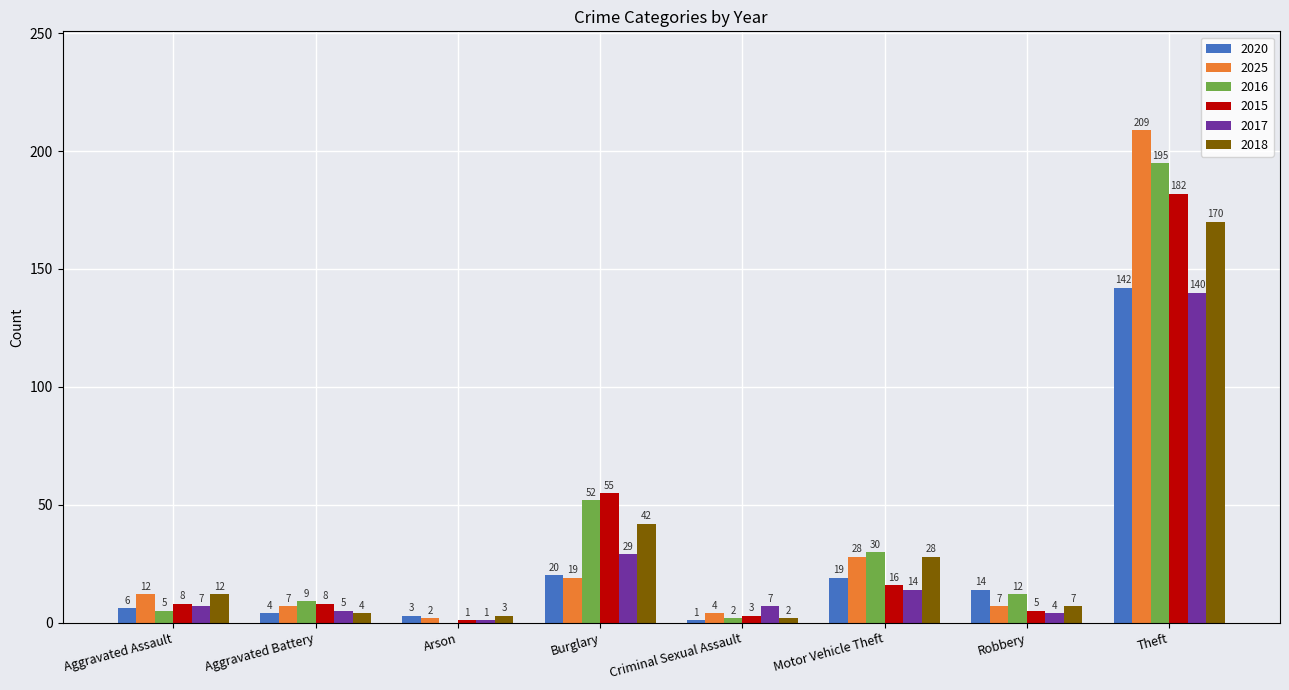

Reading left to right, what are all the values shown in this chart?

2020: Aggravated Assault=6	Aggravated Battery=4	Arson=3	Burglary=20	Criminal Sexual Assault=1	Motor Vehicle Theft=19	Robbery=14	Theft=142
2025: Aggravated Assault=12	Aggravated Battery=7	Arson=2	Burglary=19	Criminal Sexual Assault=4	Motor Vehicle Theft=28	Robbery=7	Theft=209
2016: Aggravated Assault=5	Aggravated Battery=9	Arson=0	Burglary=52	Criminal Sexual Assault=2	Motor Vehicle Theft=30	Robbery=12	Theft=195
2015: Aggravated Assault=8	Aggravated Battery=8	Arson=1	Burglary=55	Criminal Sexual Assault=3	Motor Vehicle Theft=16	Robbery=5	Theft=182
2017: Aggravated Assault=7	Aggravated Battery=5	Arson=1	Burglary=29	Criminal Sexual Assault=7	Motor Vehicle Theft=14	Robbery=4	Theft=140
2018: Aggravated Assault=12	Aggravated Battery=4	Arson=3	Burglary=42	Criminal Sexual Assault=2	Motor Vehicle Theft=28	Robbery=7	Theft=170